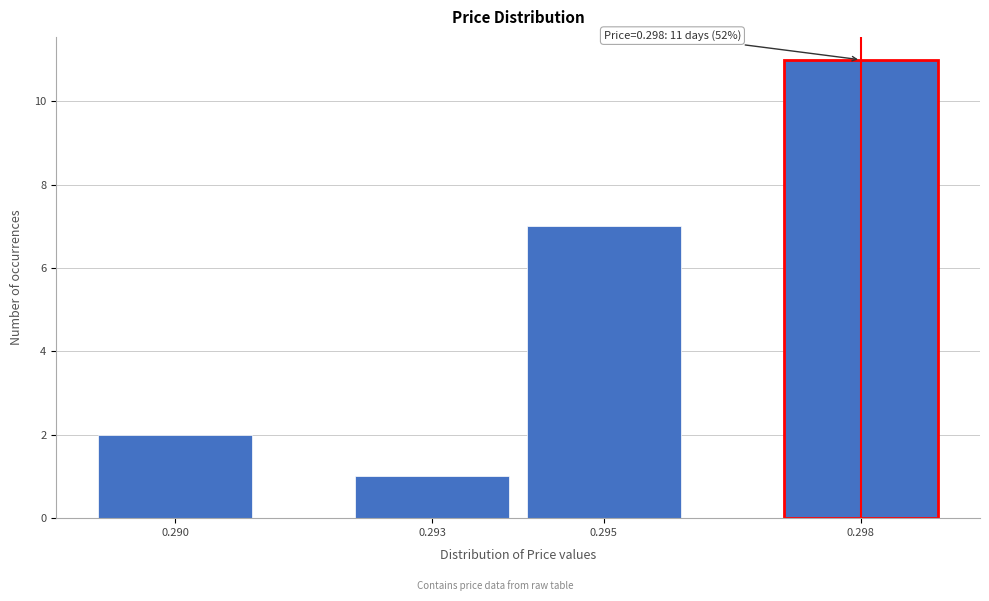

Reading right to left, list all the values displayed in this chart.

0.298=11	0.295=7	0.293=1	0.290=2